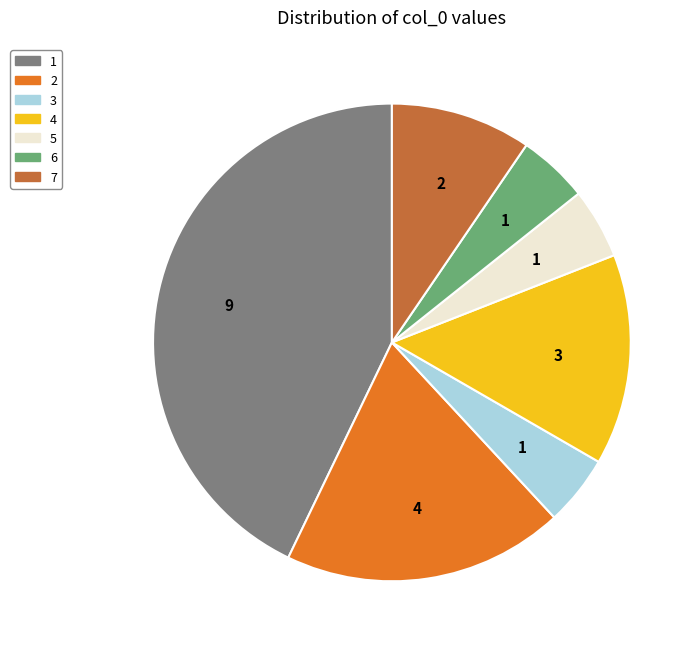

Is the sum of 2 and 1 greater than half?

Yes